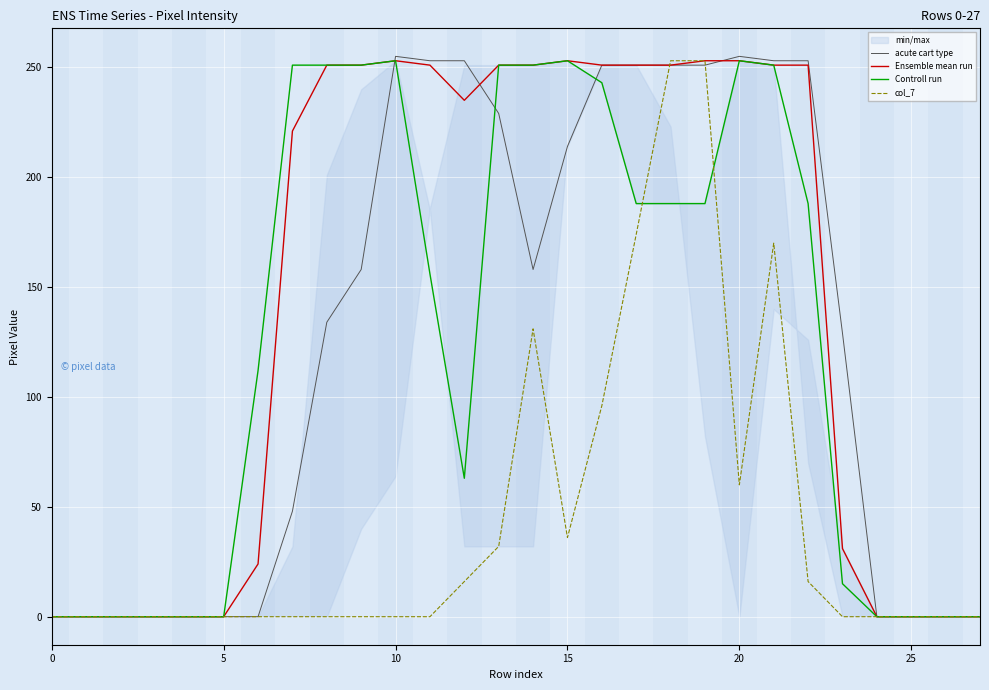

The Controll run series shows 156 at 7. True or false?

False